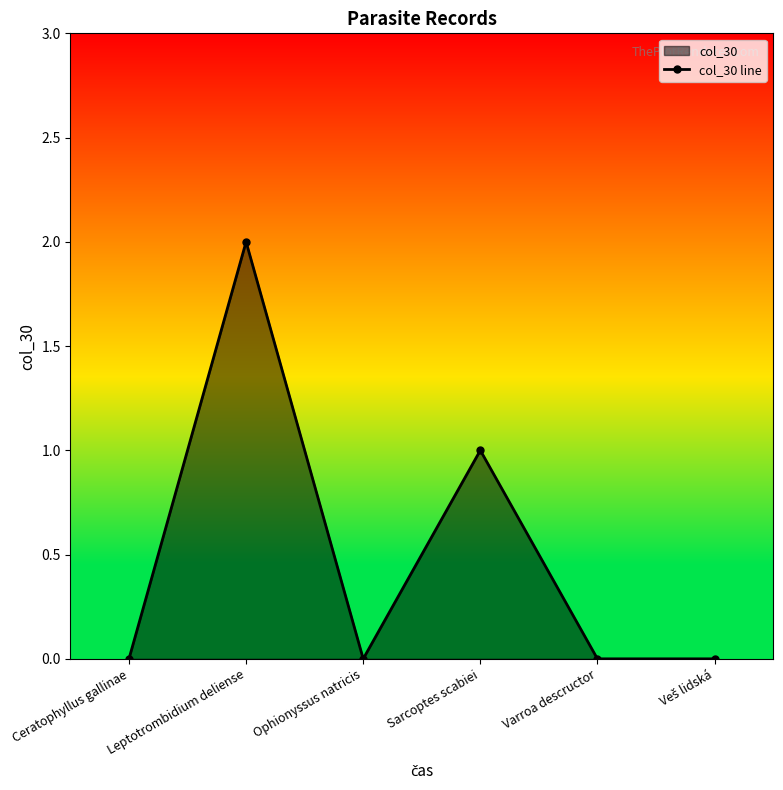

Reading left to right, extract all data points from this chart.

Ceratophyllus gallinae=0	Leptotrombidium deliense=2	Ophionyssus natricis=0	Sarcoptes scabiei=1	Varroa descructor=0	Veš lidská=0